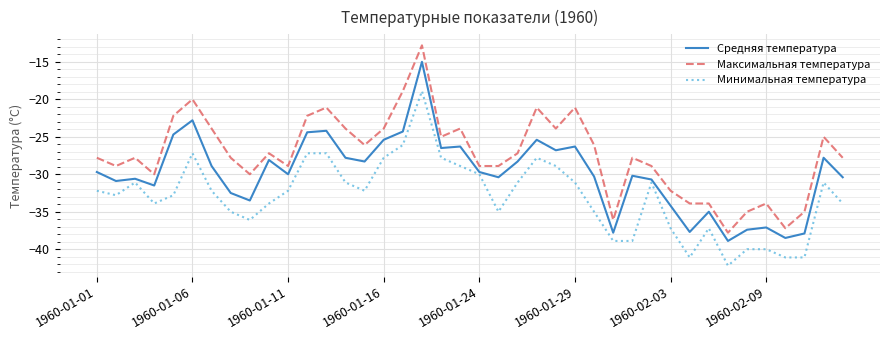

What is the highest value of the Максимальная температура series?

-12.8